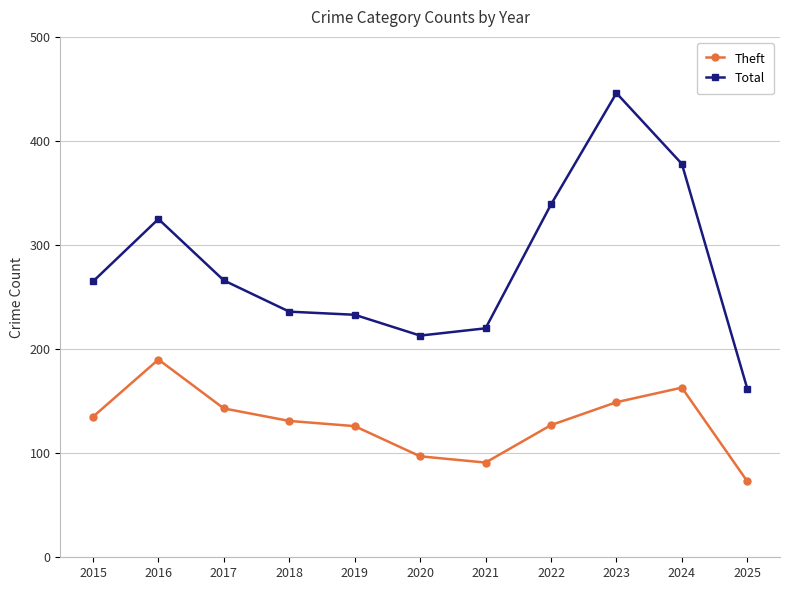

At which label is Total closest to 304?

2016